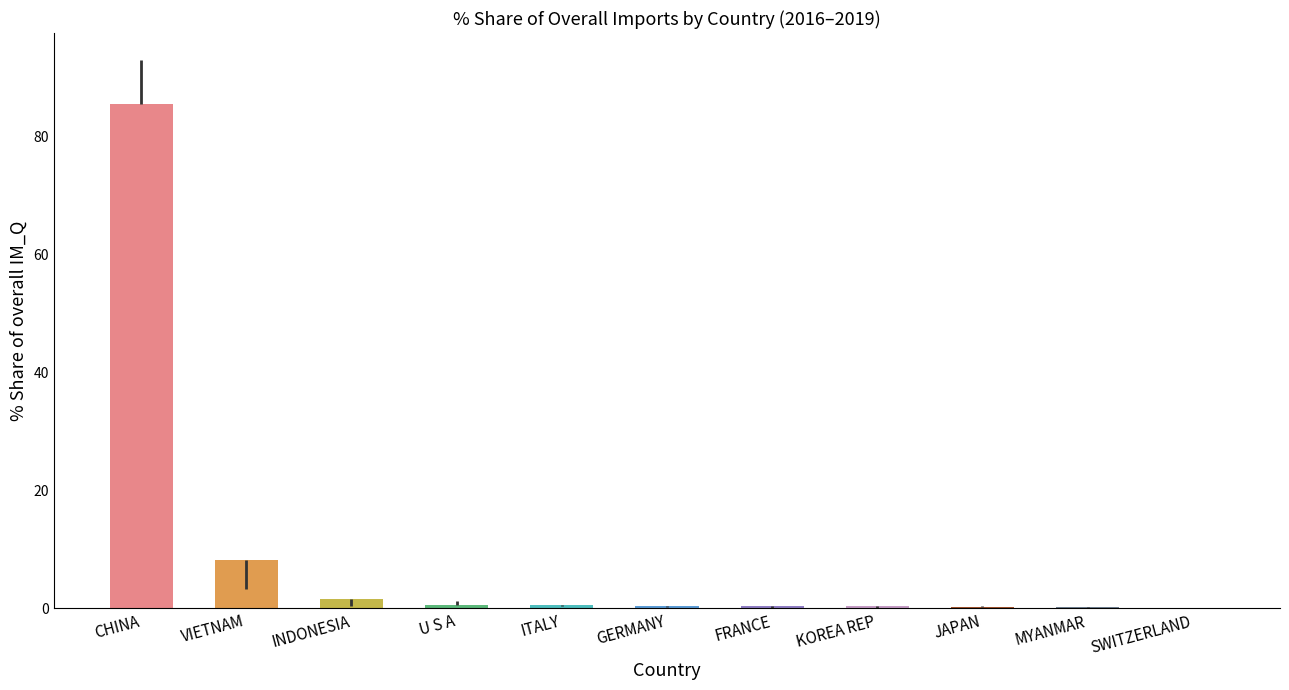

At which category does the chart reach its peak across all series?

CHINA